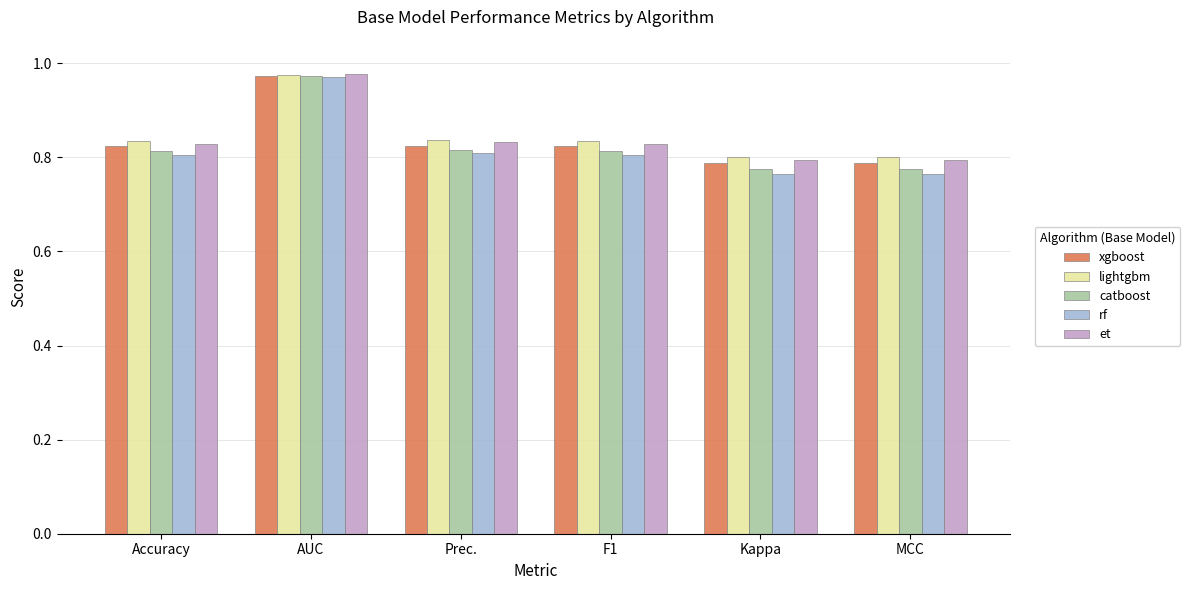

How many rf values are between 0 and 1?

6